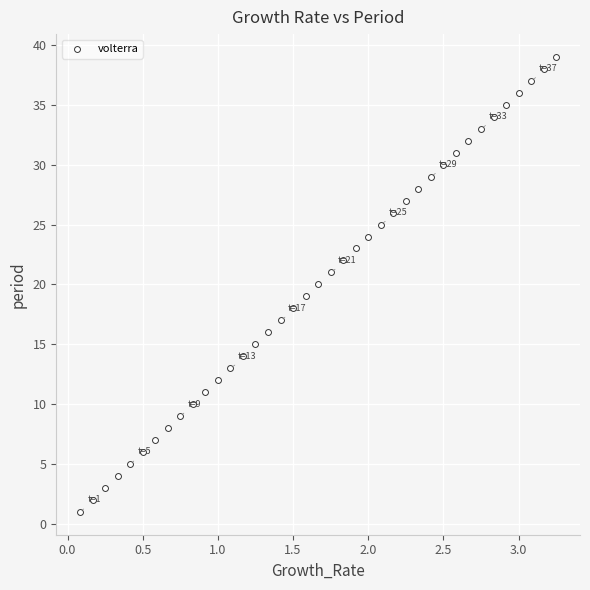

What is the range of Y values (max minus min)?

38